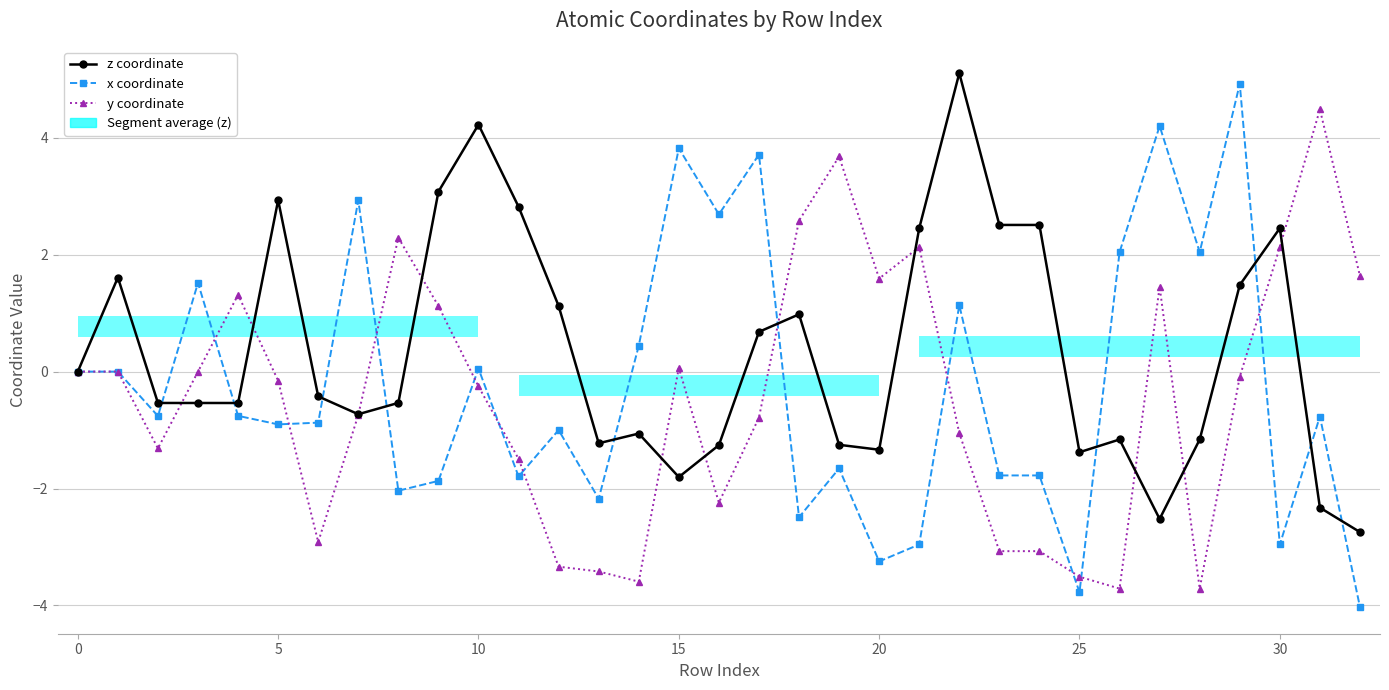

At which category is the sum across all series the highest?

29